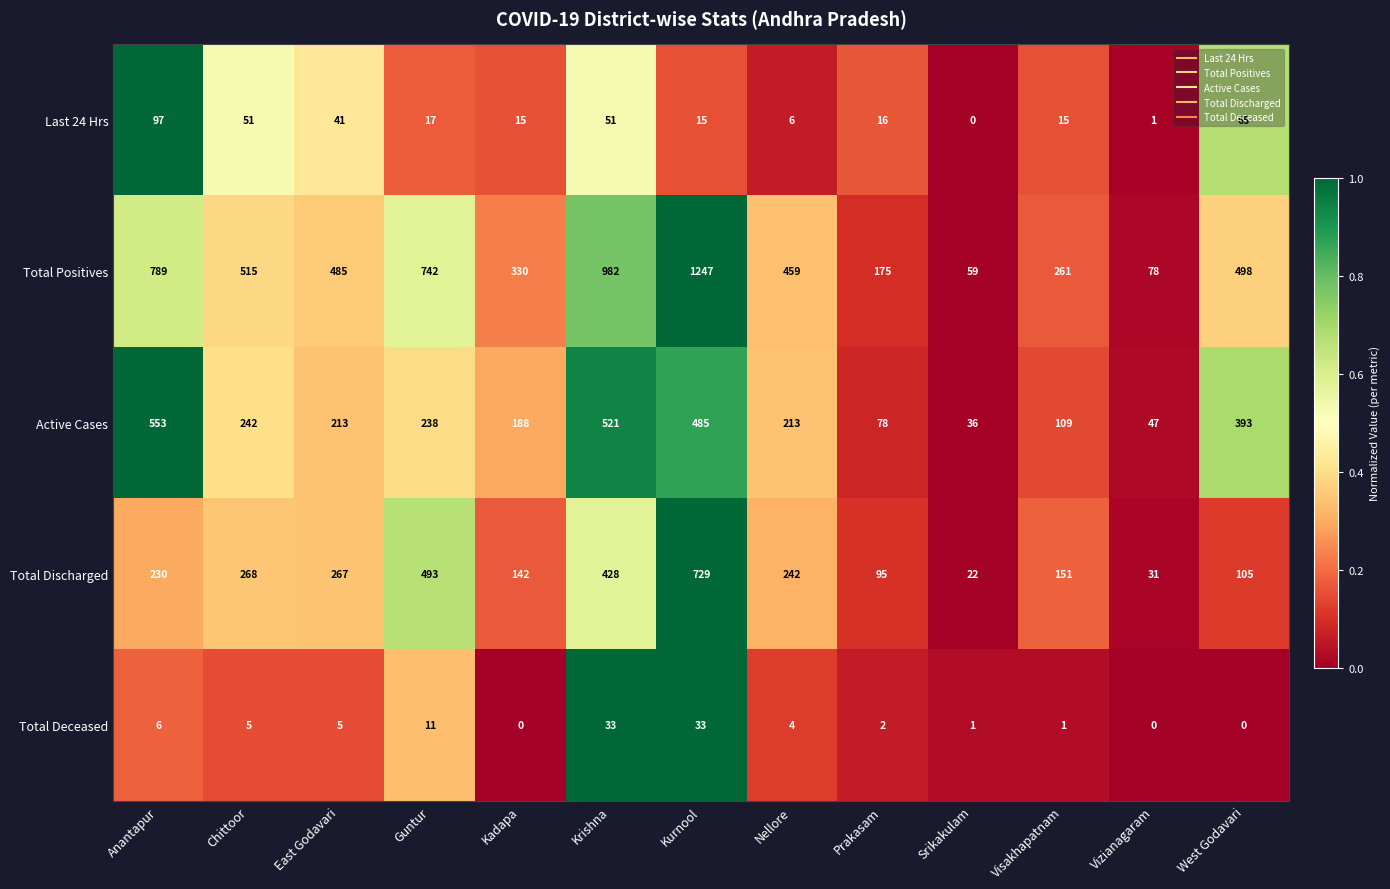

What is the sum of the Total Positives values at Vizianagaram and Nellore?

537